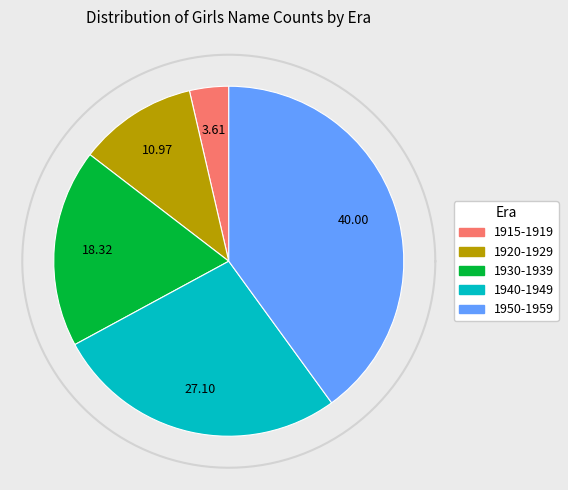

Is there a majority slice in this chart?

No